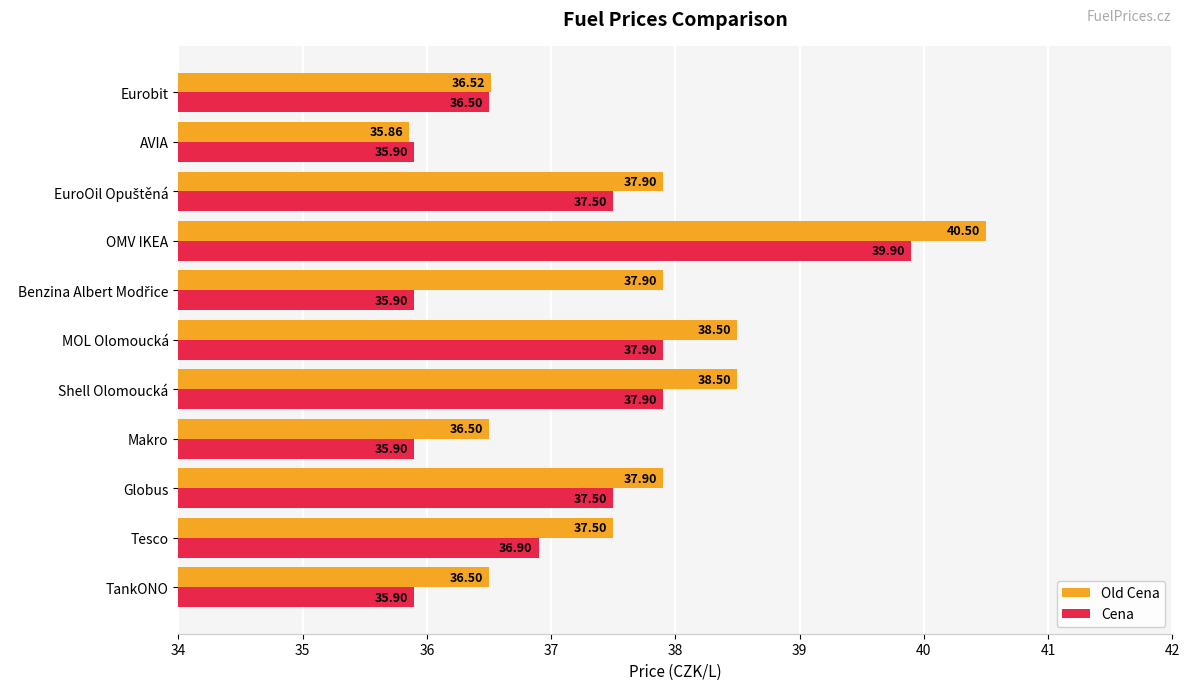

What is the difference between the maximum and minimum values in the Old Cena series?

4.6